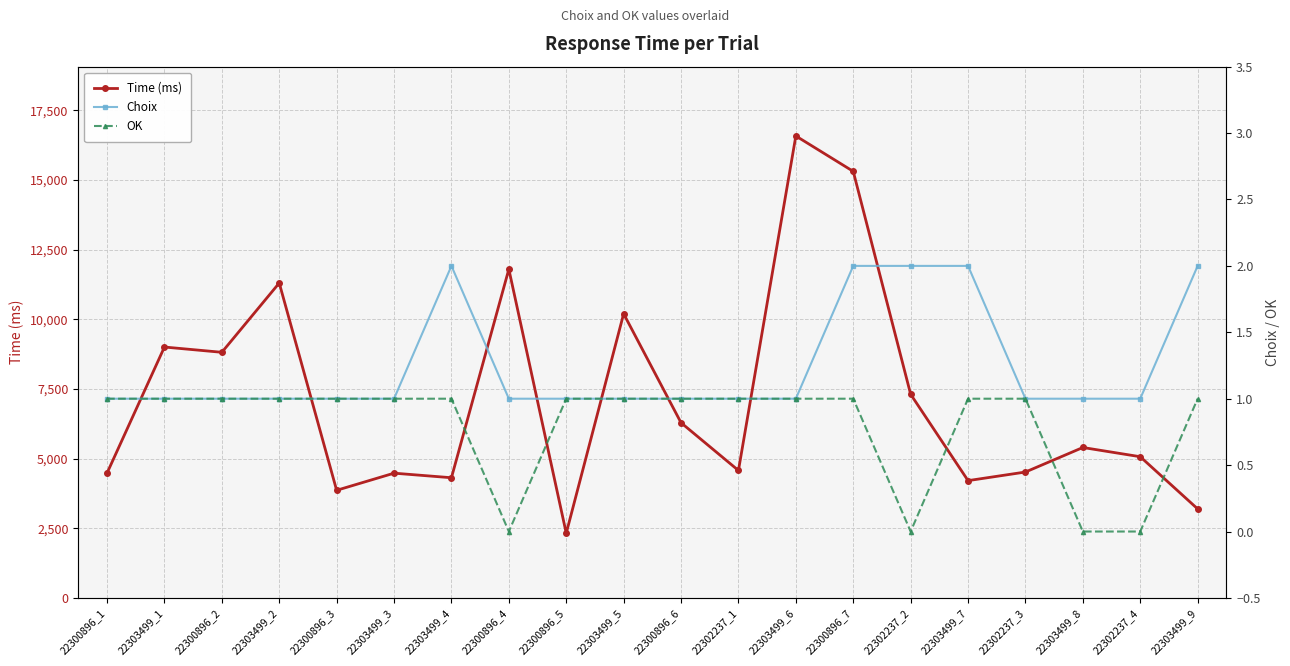

What is the label of the 14th point from the left?

22300896_7